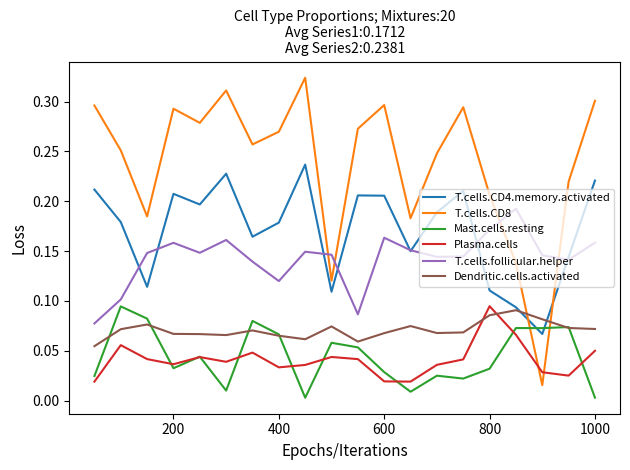

At how many categories does at least one series exceed 0?

20